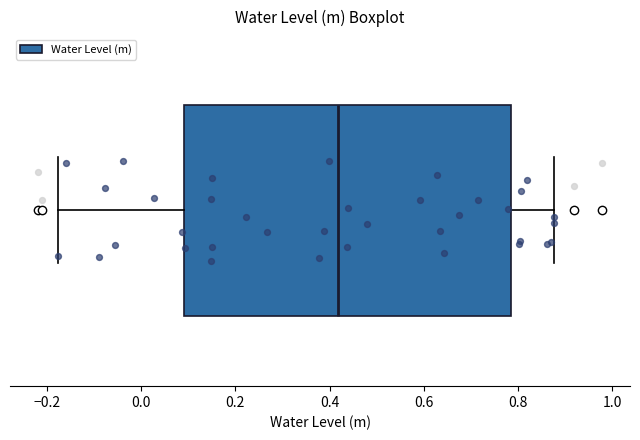

Read this box plot against the x-axis: the position of the median line, the range covered by the box, and the ends of both whiskers. The values are not printed on the chart, so give them approximately, as read against the axis.

median 0.42, box 0.10 to 0.78, whiskers -0.18 to 0.88